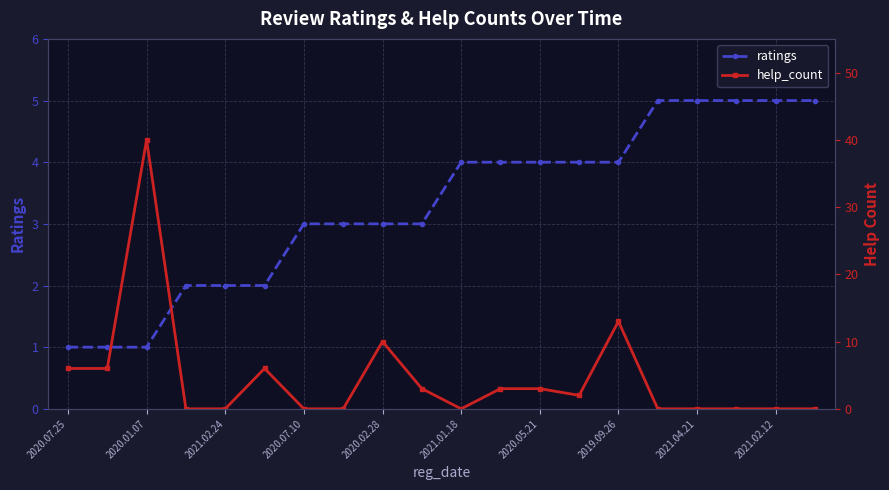

Is it true that ratings equals 2 at 2020.01.07?

False